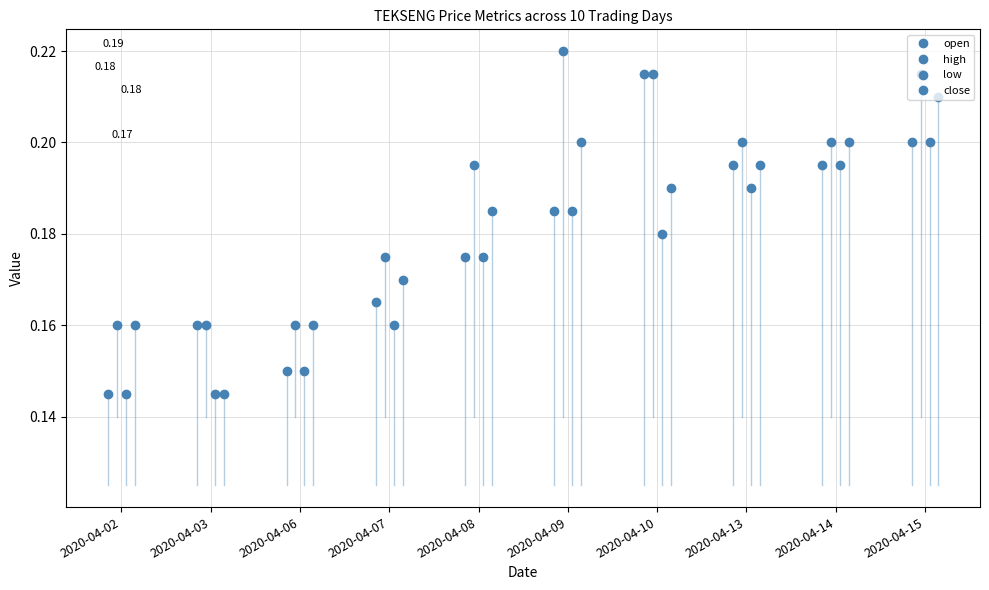

True or false: close and low cross at least once.

False